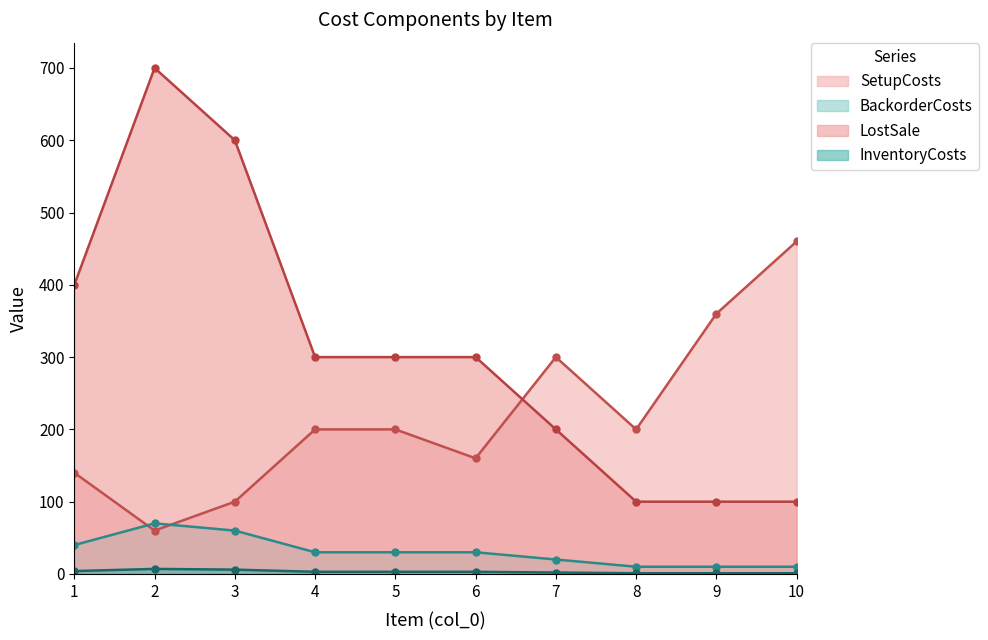

True or false: BackorderCosts and LostSale cross at least once.

False